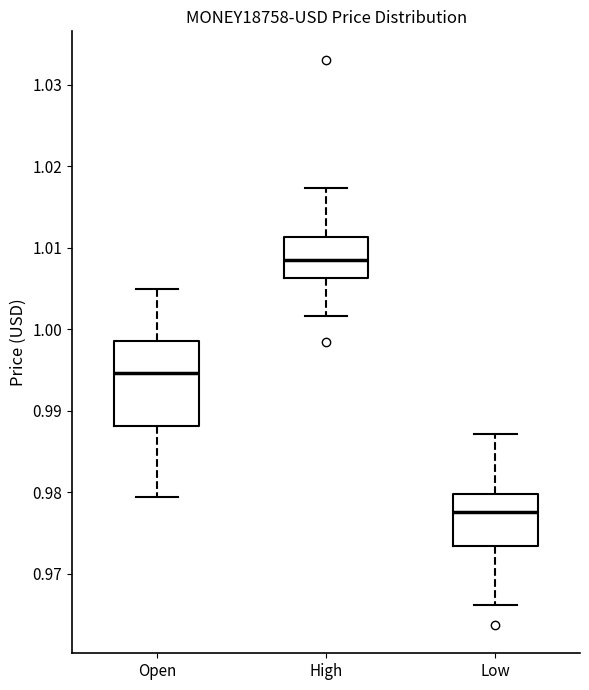

Where does the lower whisker of the box for Low end on the y-axis? The values are not printed on the chart, so give them approximately, as read against the axis.

0.966